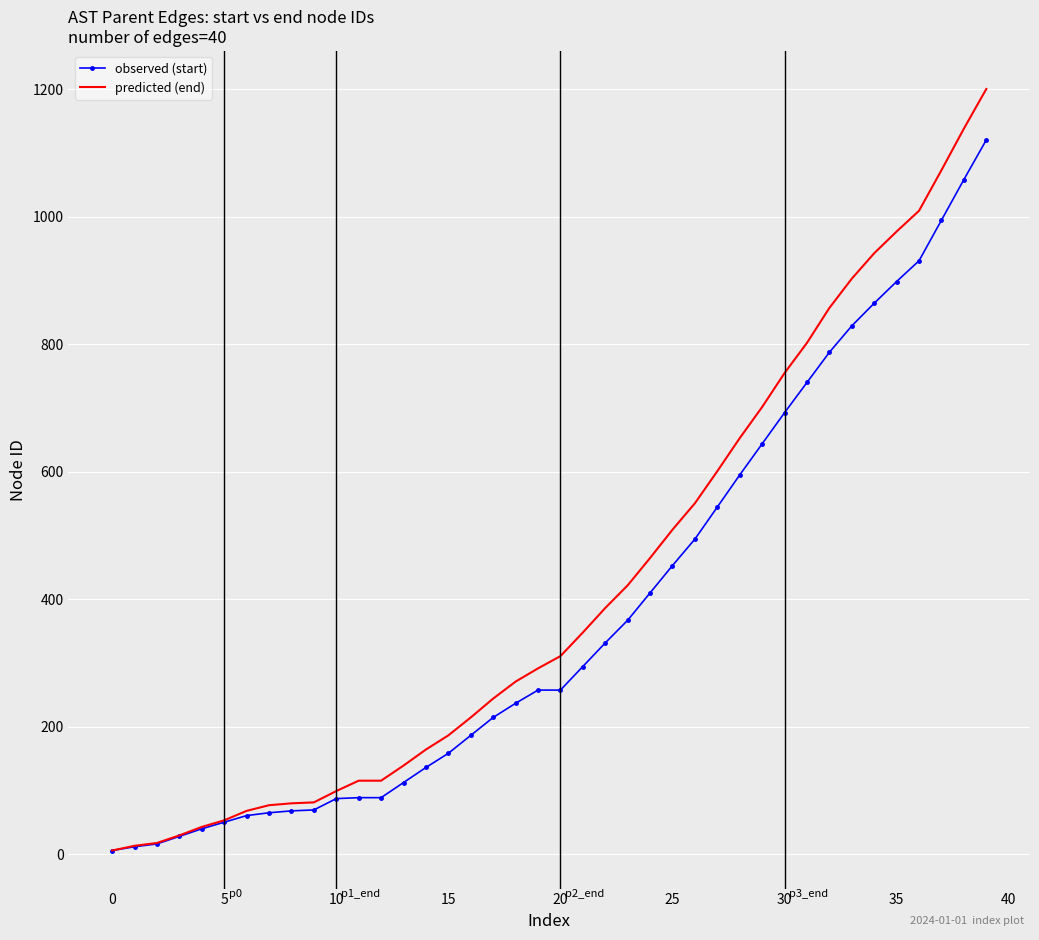

What is the highest value of the observed (start) series?

1120.1